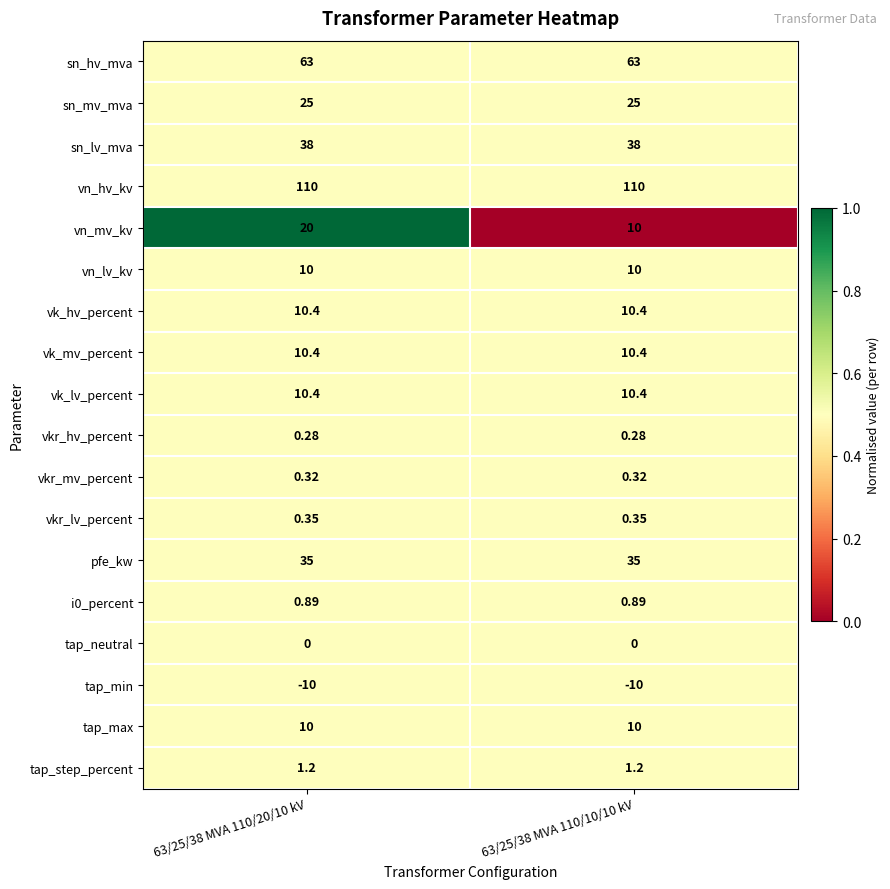

Which series has the largest total across all categories?

vn_hv_kv